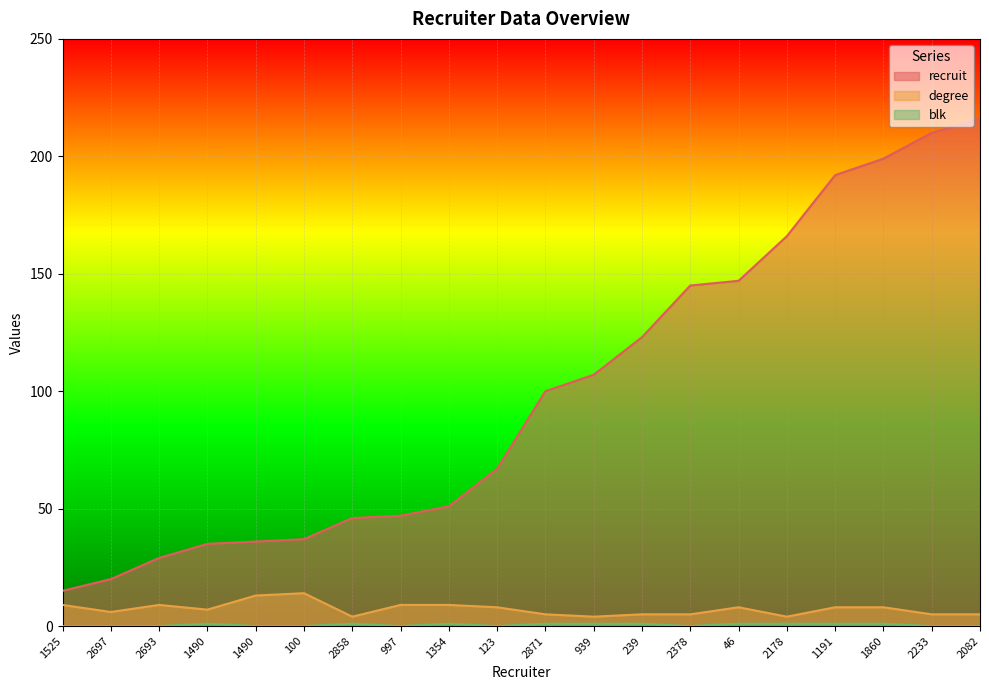

Is it true that recruit equals 57 at 1490?

False